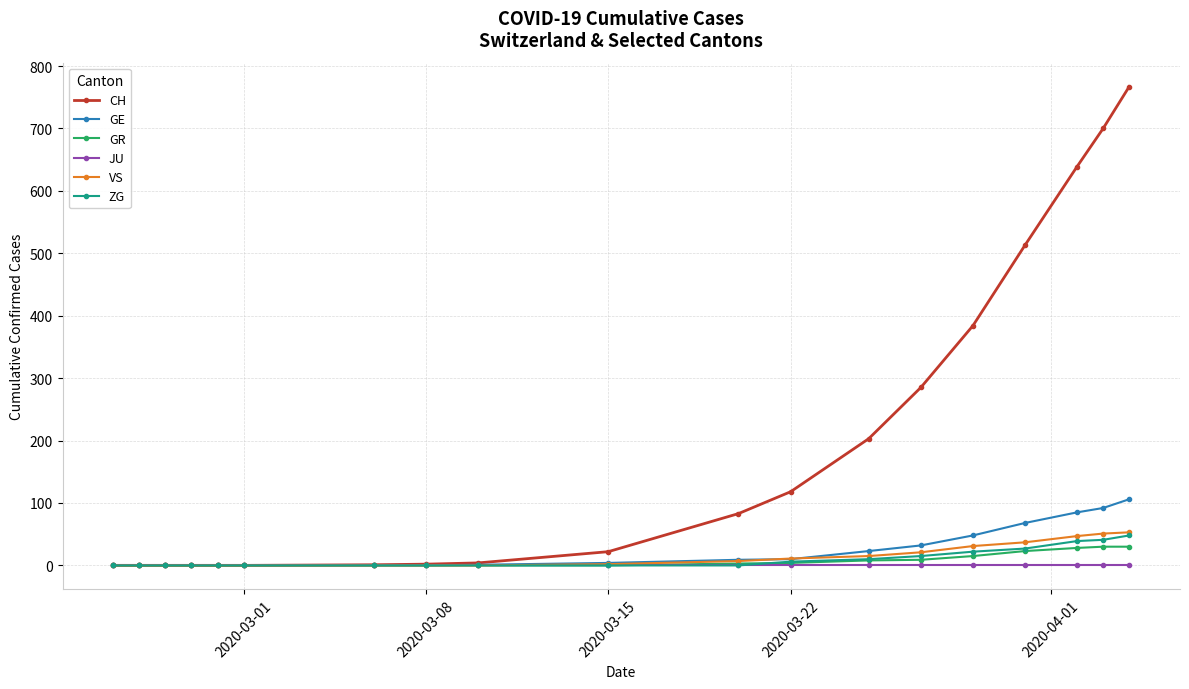

What is the greatest value displayed?

767